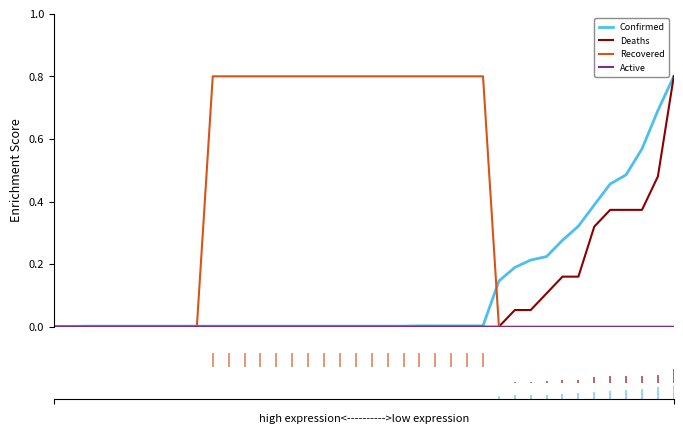

Which series ends up on top after the final intersection of Confirmed and Recovered?

Confirmed